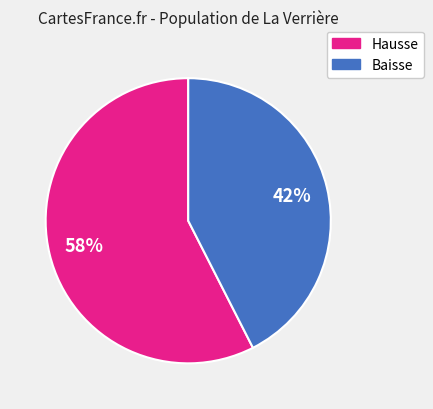

Is there a majority slice in this chart?

Yes